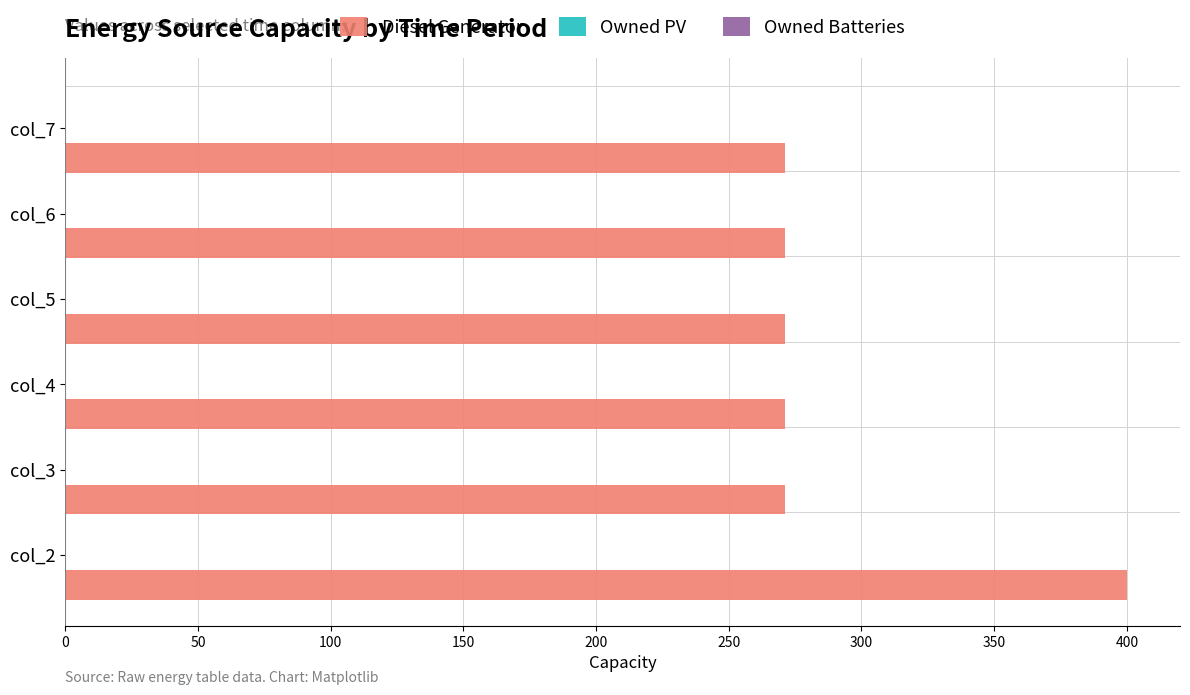

What is the greatest value displayed?

400